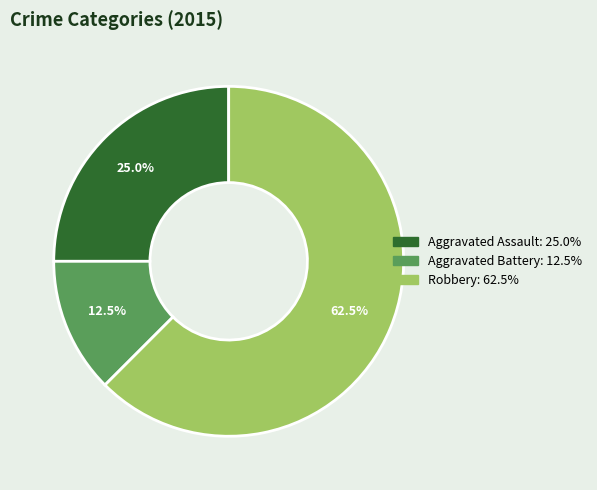

What percentage is the Aggravated Assault slice, to the nearest percent?

25%